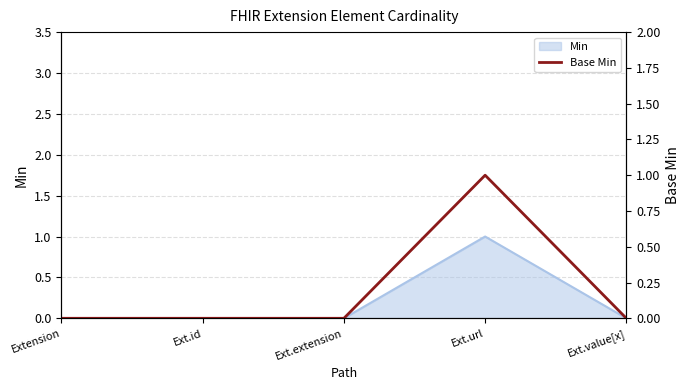

Does the chart display data point markers on the line(s)?

No